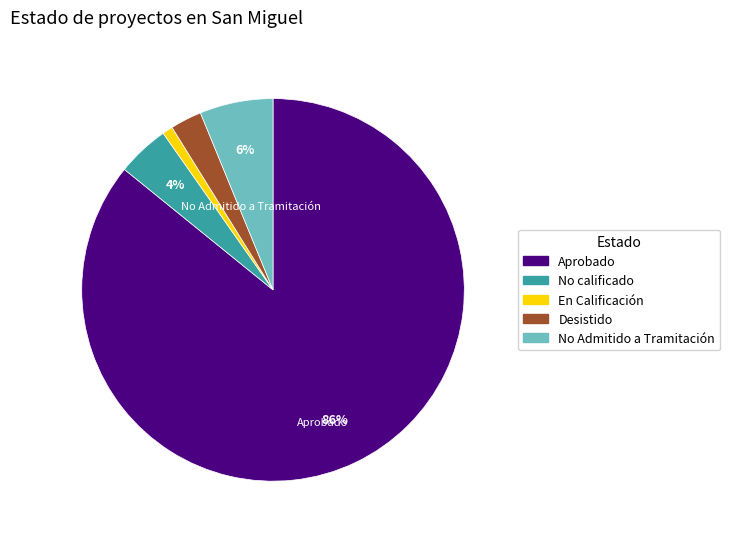

How many segments does this pie chart have?

5